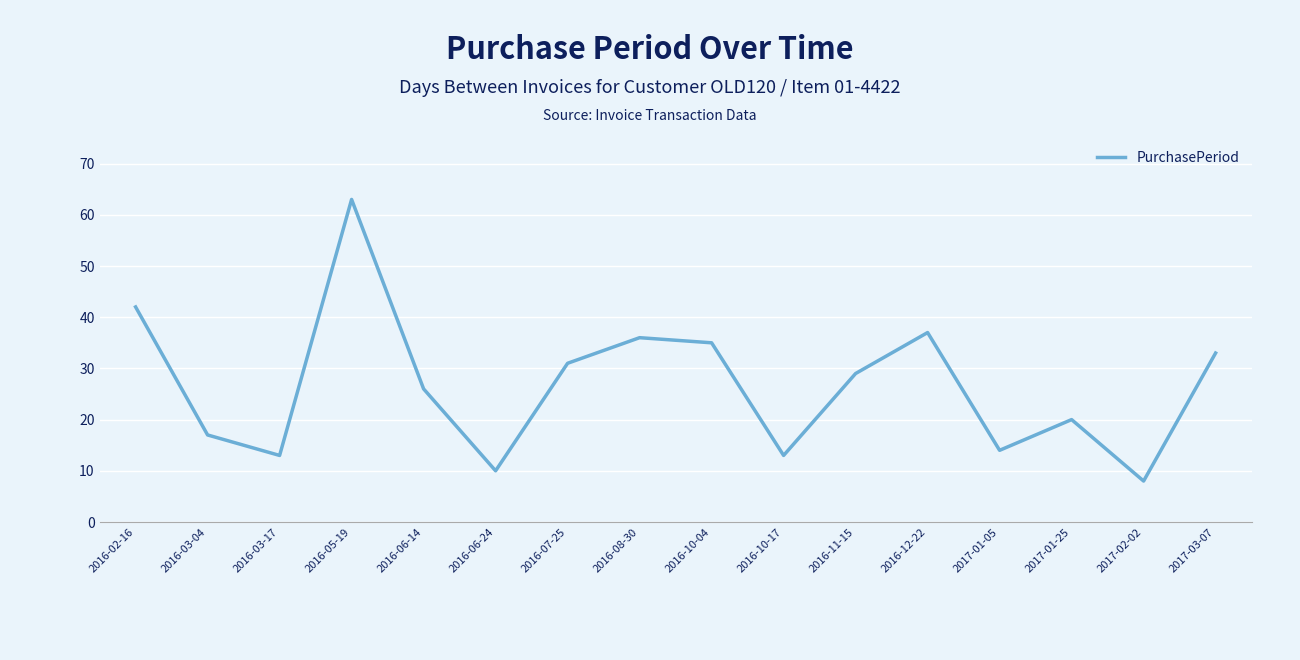

Between 2017-03-07 and 2017-01-25, which is larger?

2017-03-07